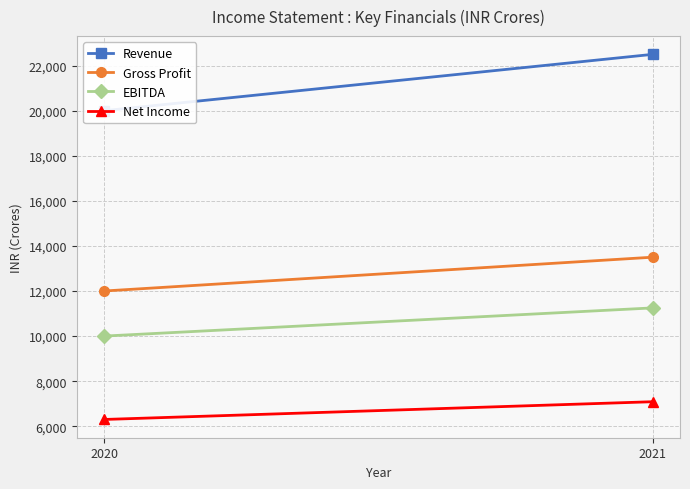

What is the sum of the Revenue values at 2020 and 2021?

42500.0